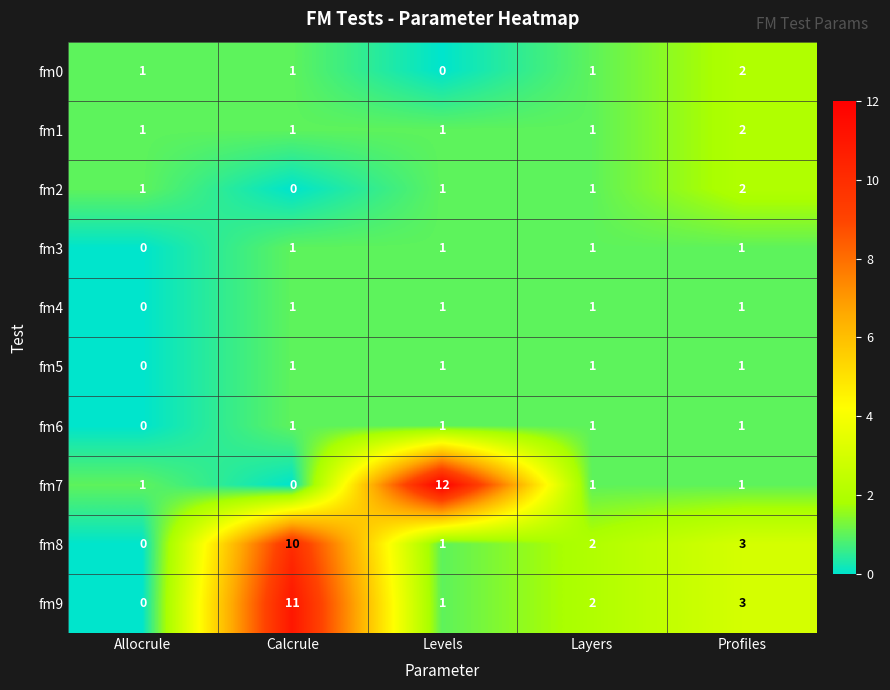

What is the difference between the fm8 values at Profiles and Calcrule?

7